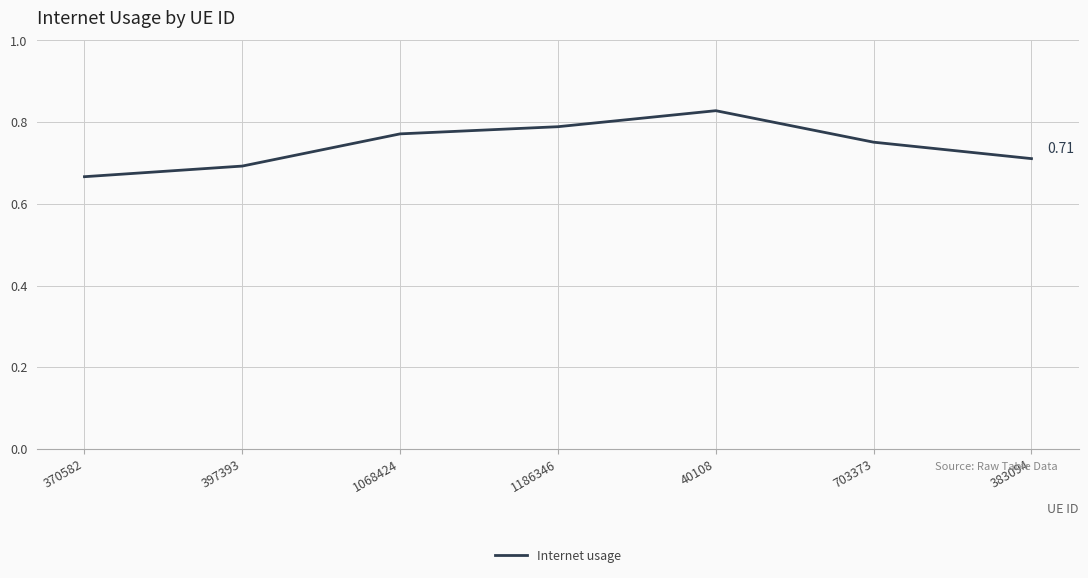

What is the difference between the maximum and minimum values?

0.2